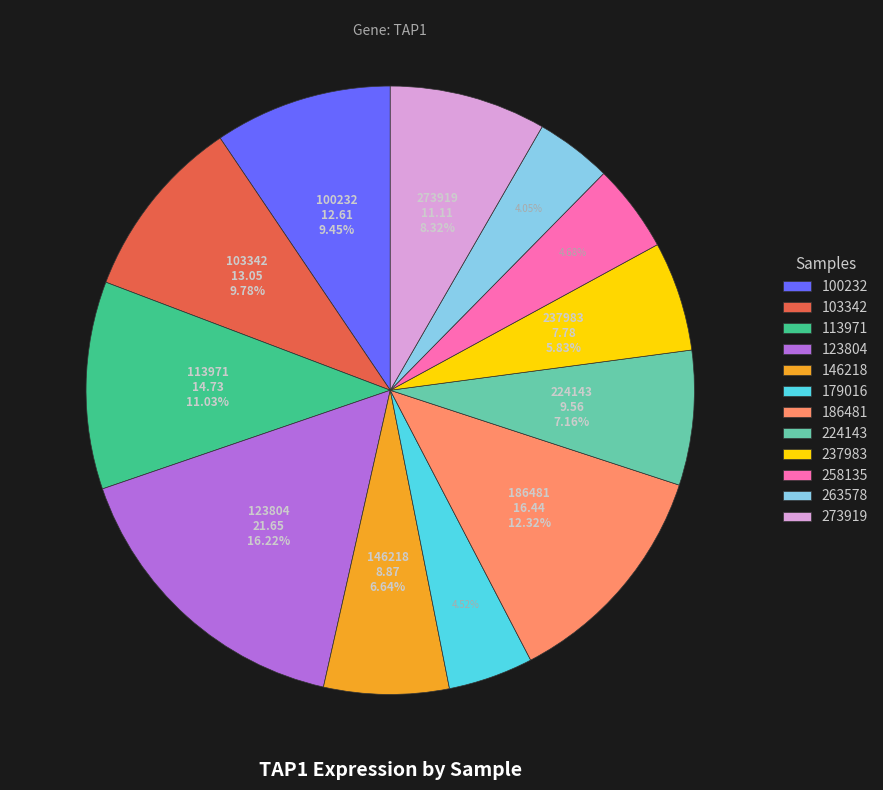

What percentage is the 237983 slice, to the nearest percent?

6%